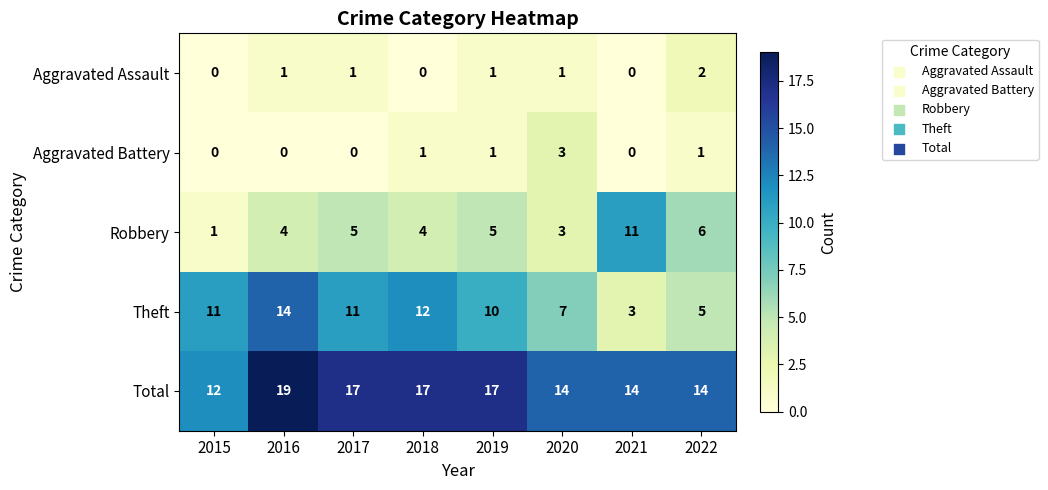

Rank the series at 2016 from highest to lowest value.

Total, Theft, Robbery, Aggravated Assault, Aggravated Battery